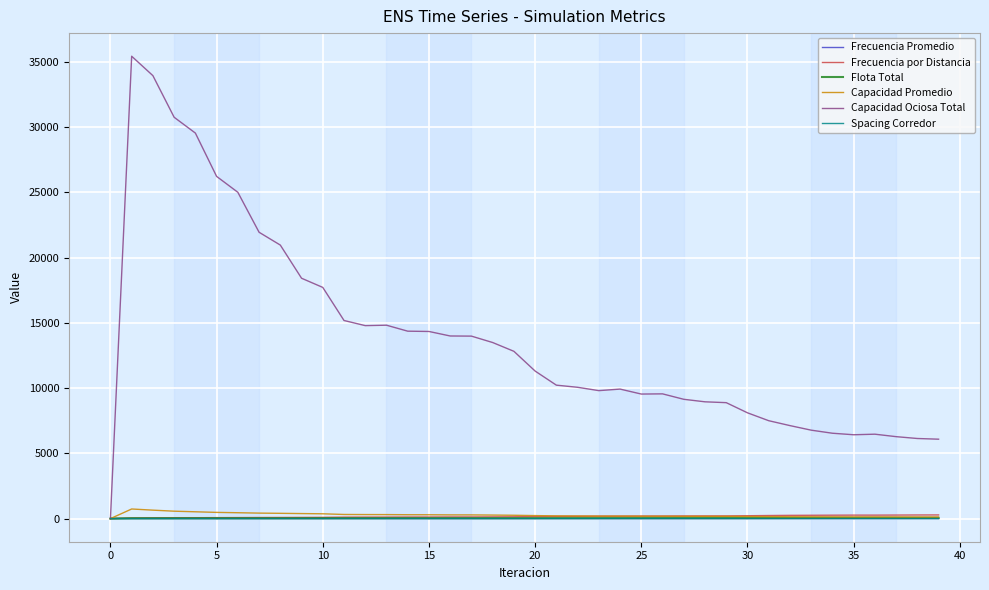

Which series has the largest range (max minus min)?

Capacidad Ociosa Total